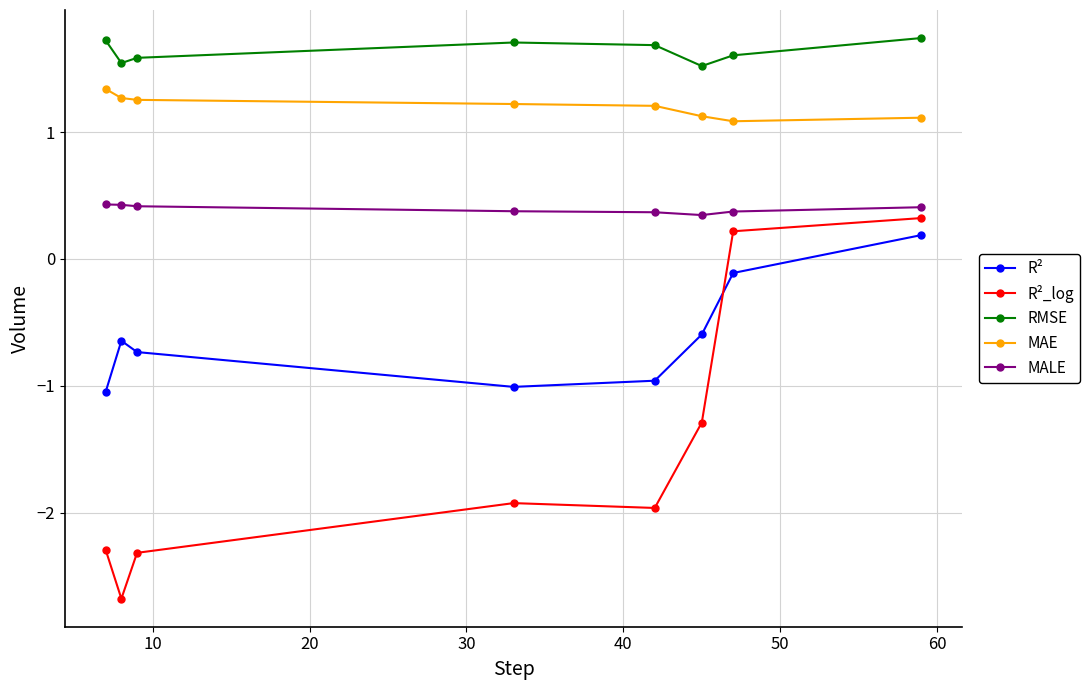

Count the RMSE values in the range 1 to 2.

8